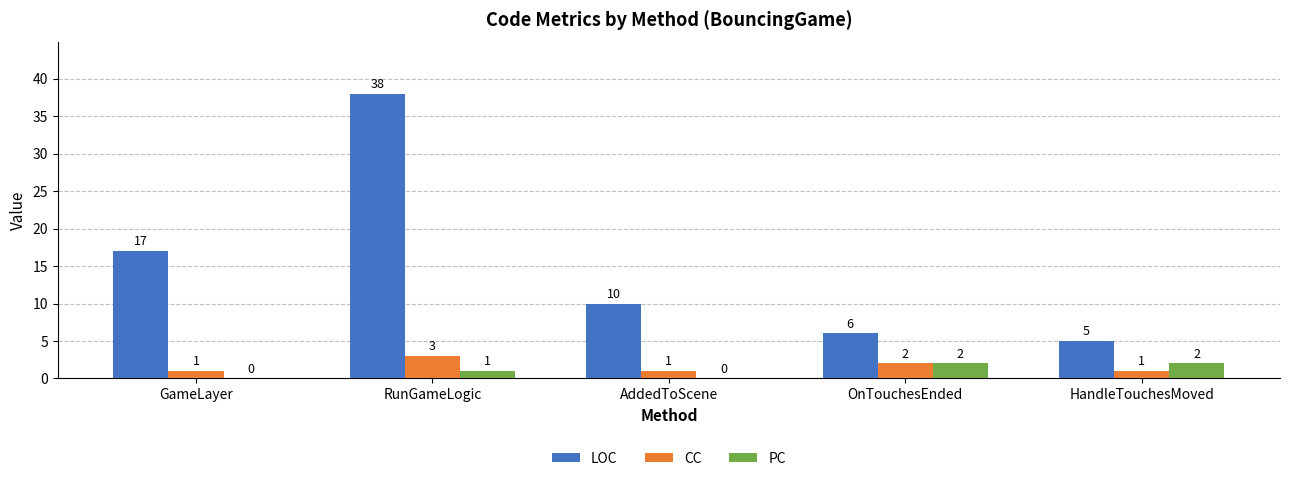

At which category is the sum across all series the highest?

RunGameLogic